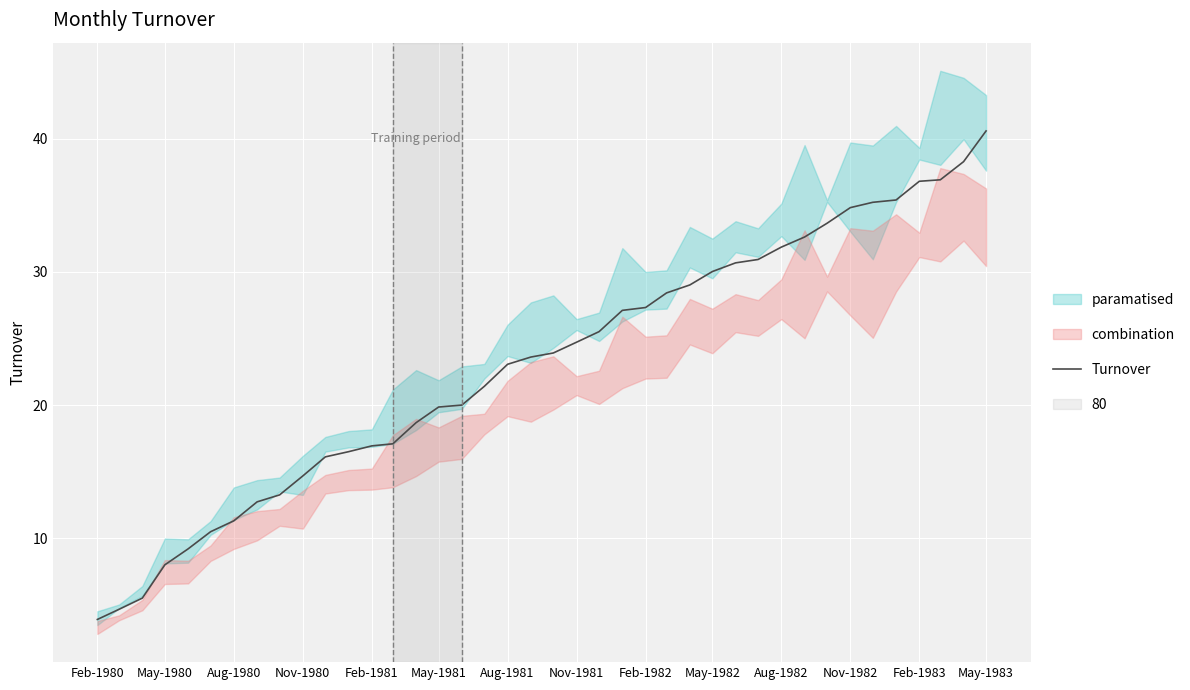

What is the minimum value for Turnover?

3.9